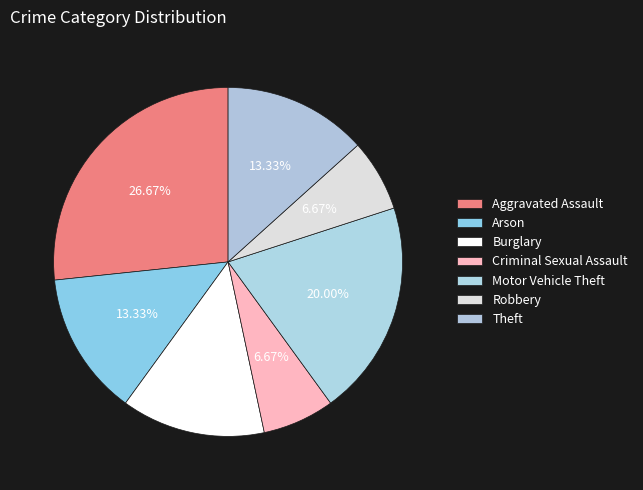

What is the largest slice in the pie chart?

Aggravated Assault